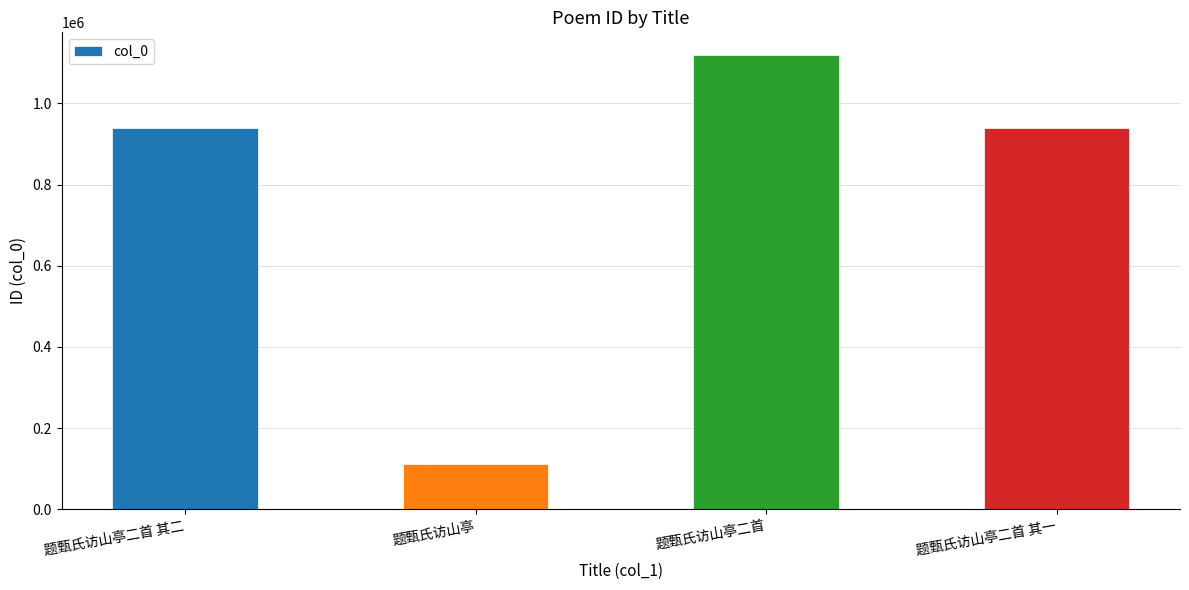

Read the value at 题甄氏访山亭二首 其二, to the nearest 100.

940300